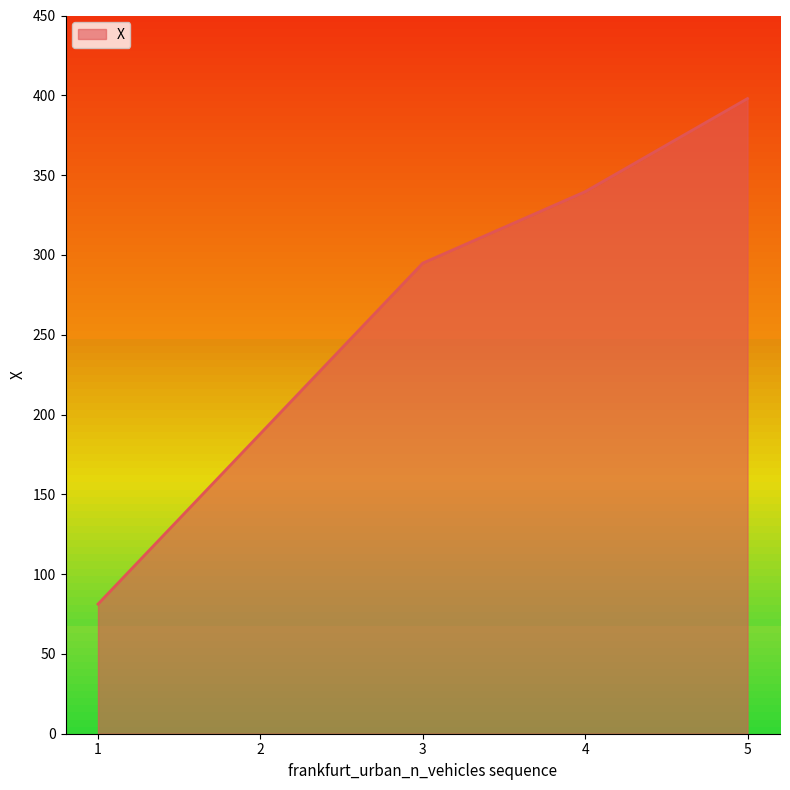

List the labels in order of value, largest first.

5, 4, 3, 2, 1